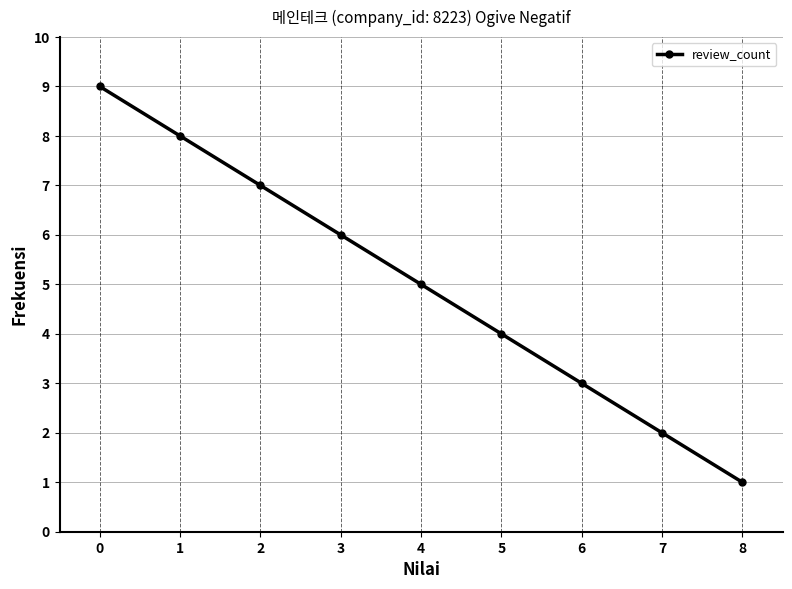

The value at 0 is 15. True or false?

False